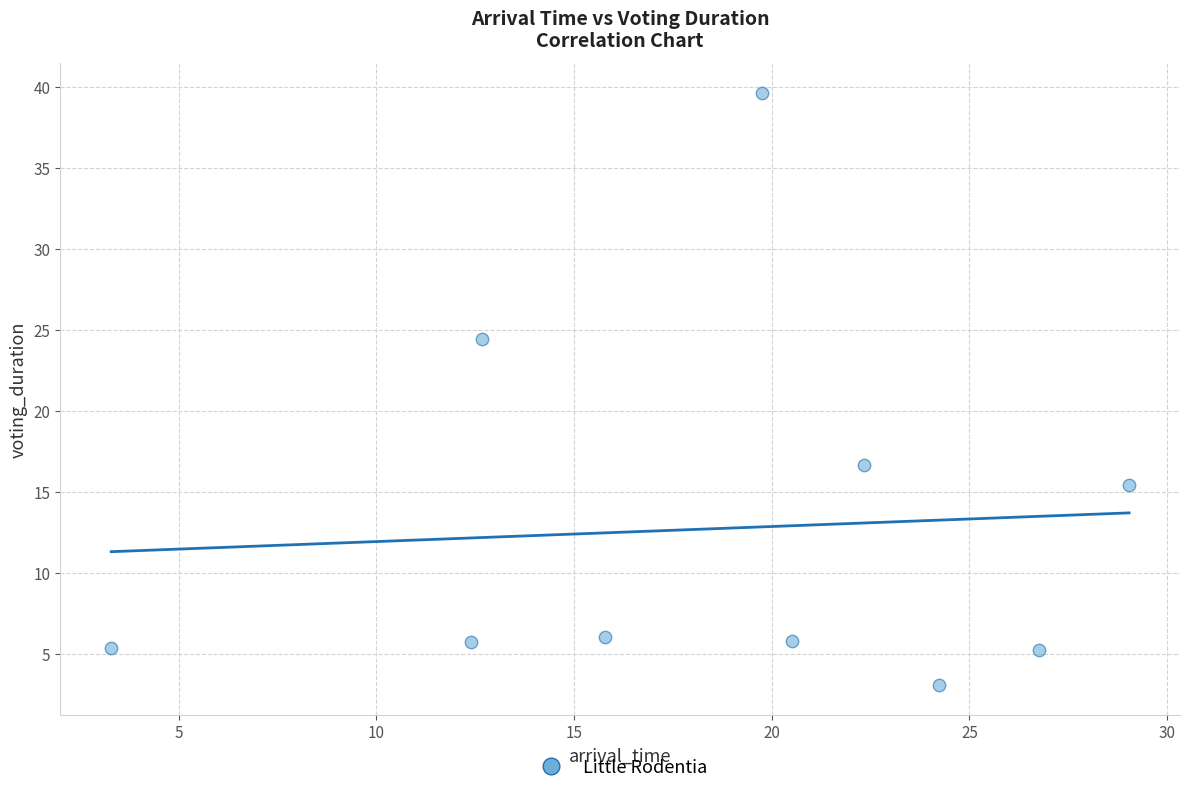

What Y value in the scatter plot is closest to 21?

24.5